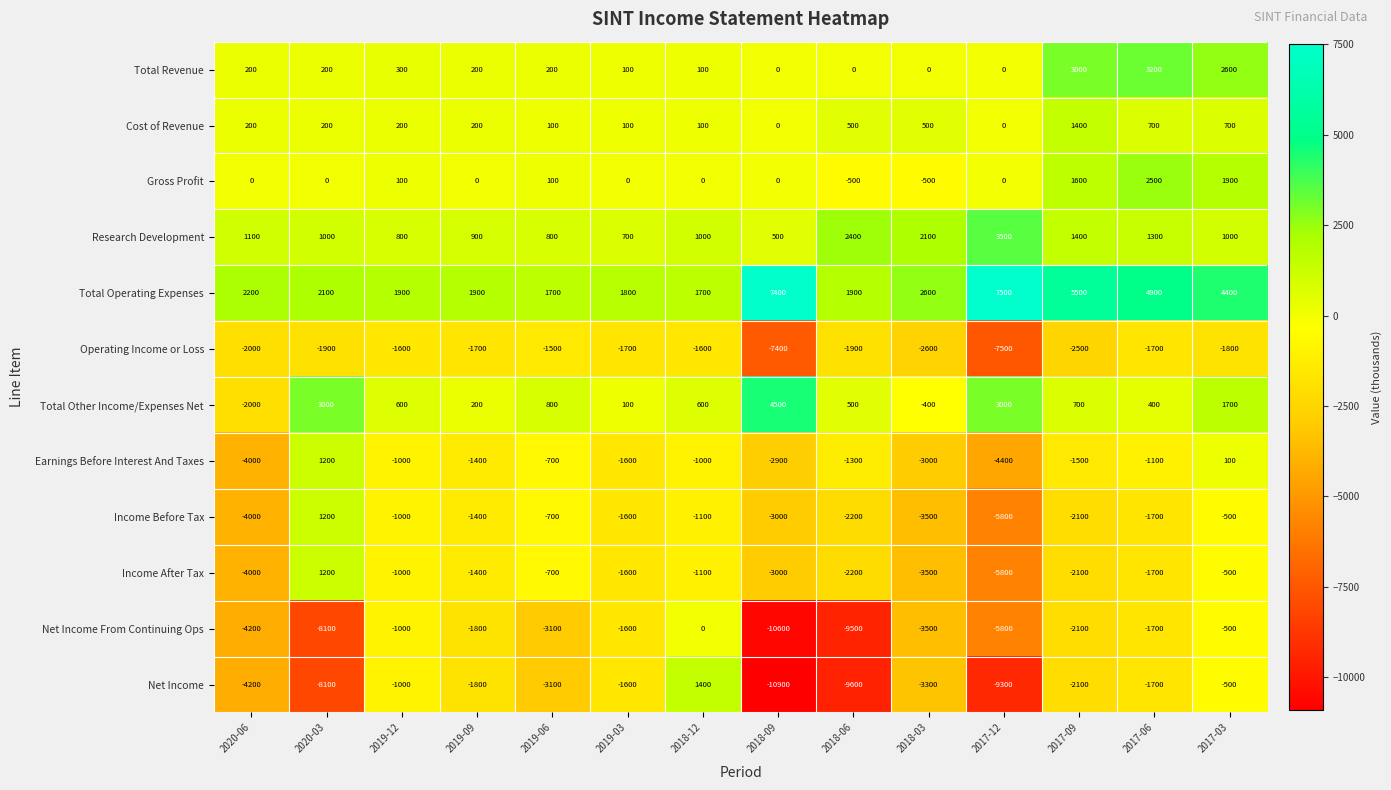

What is the maximum value shown in the chart?

7500